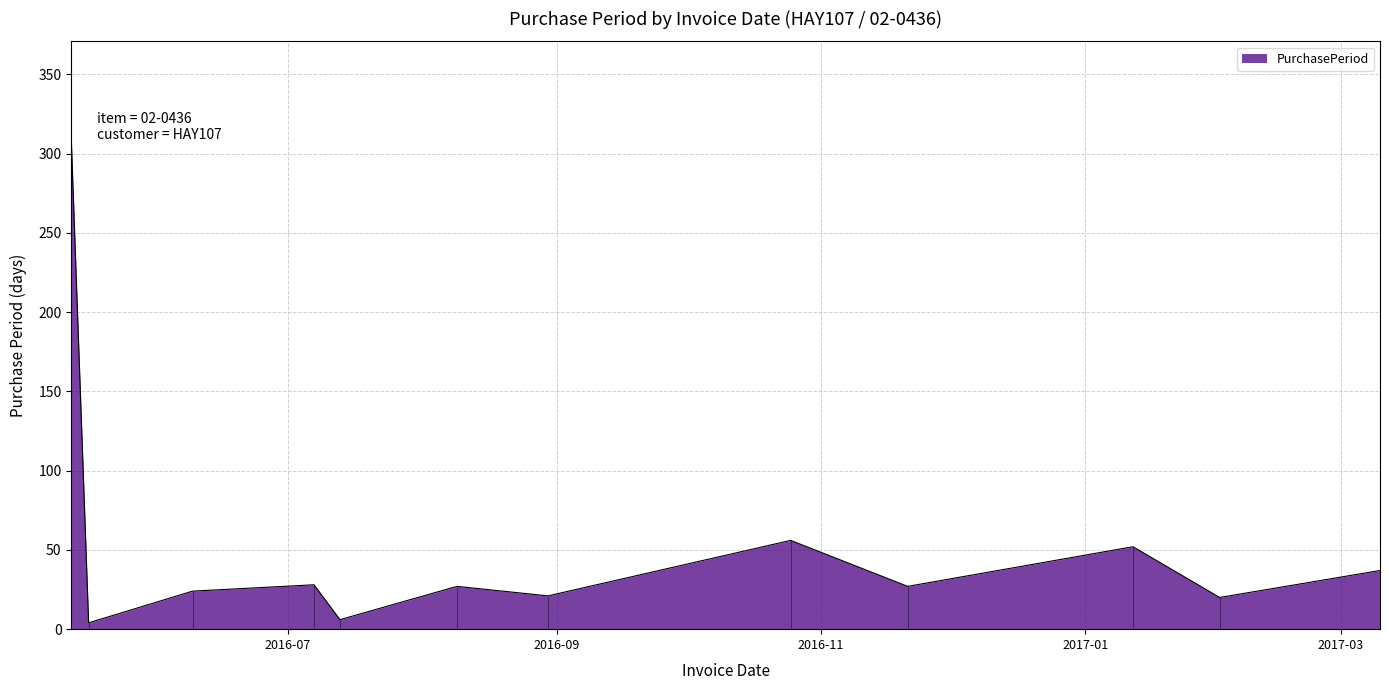

At which label is the value closest to 156?

2016-10-25